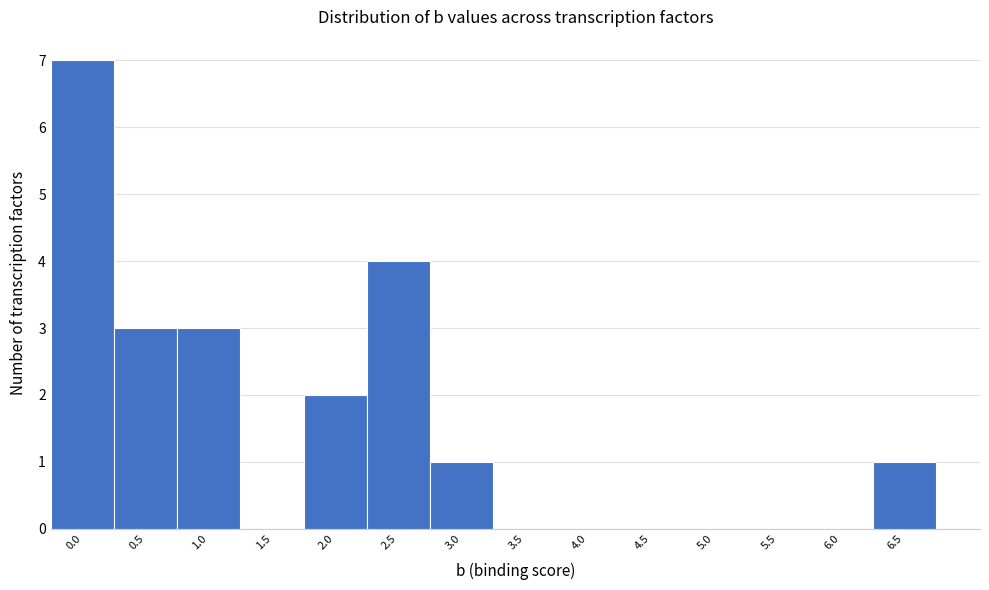

Reading left to right, transcribe all the data shown in this chart.

0.0=7	0.5=3	1.0=3	1.5=0	2.0=2	2.5=4	3.0=1	3.5=0	4.0=0	4.5=0	5.0=0	5.5=0	6.0=0	6.5=1